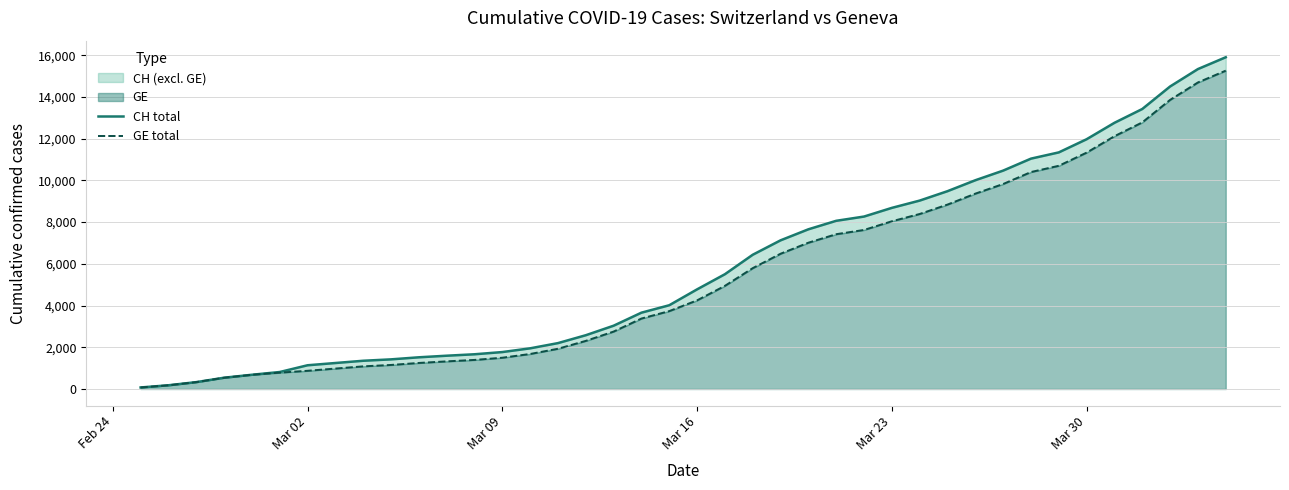

What is the average value of the CH total series?

5837